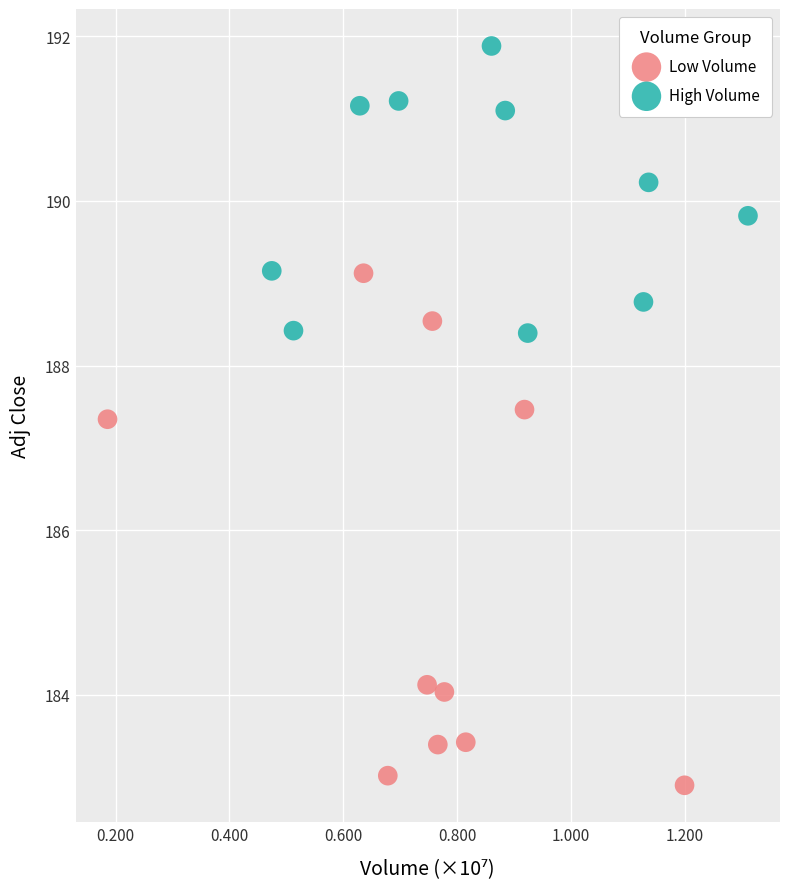

Which series has the widest spread of Y values?

Low Volume